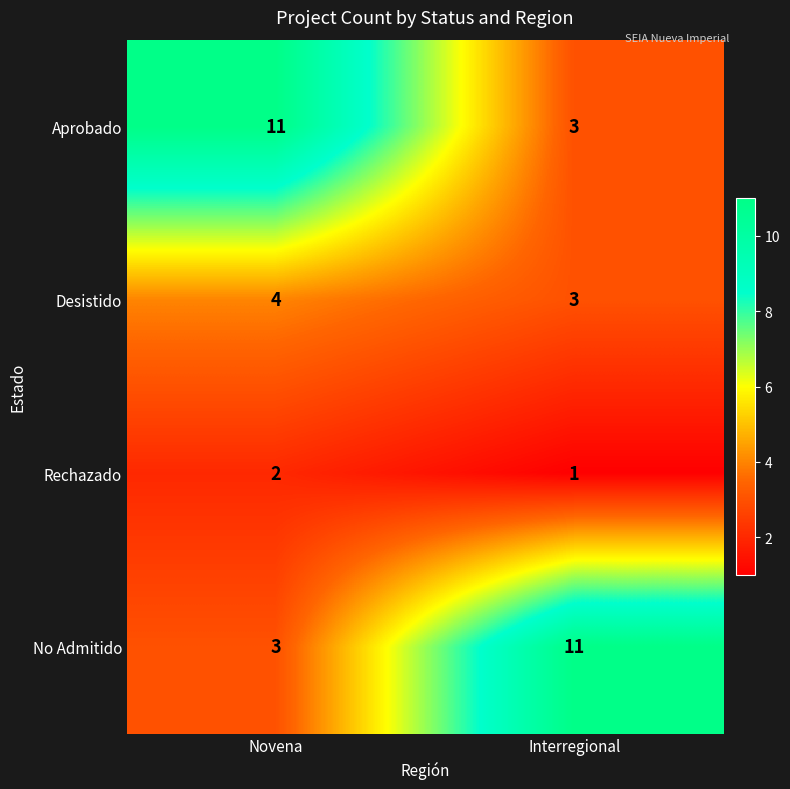

What is the difference between the highest and lowest values at Interregional?

10